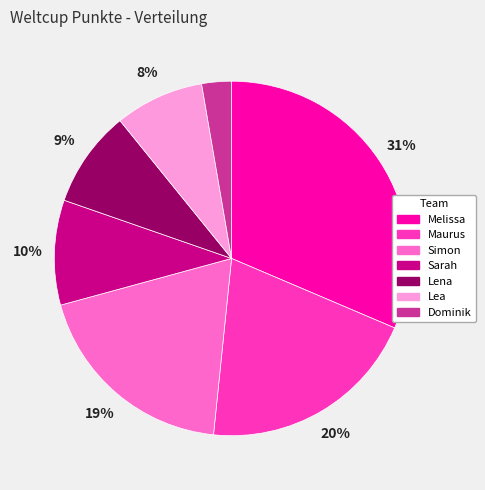

Rank the categories by value from highest to lowest.

Melissa, Maurus, Simon, Sarah, Lena, Lea, Dominik